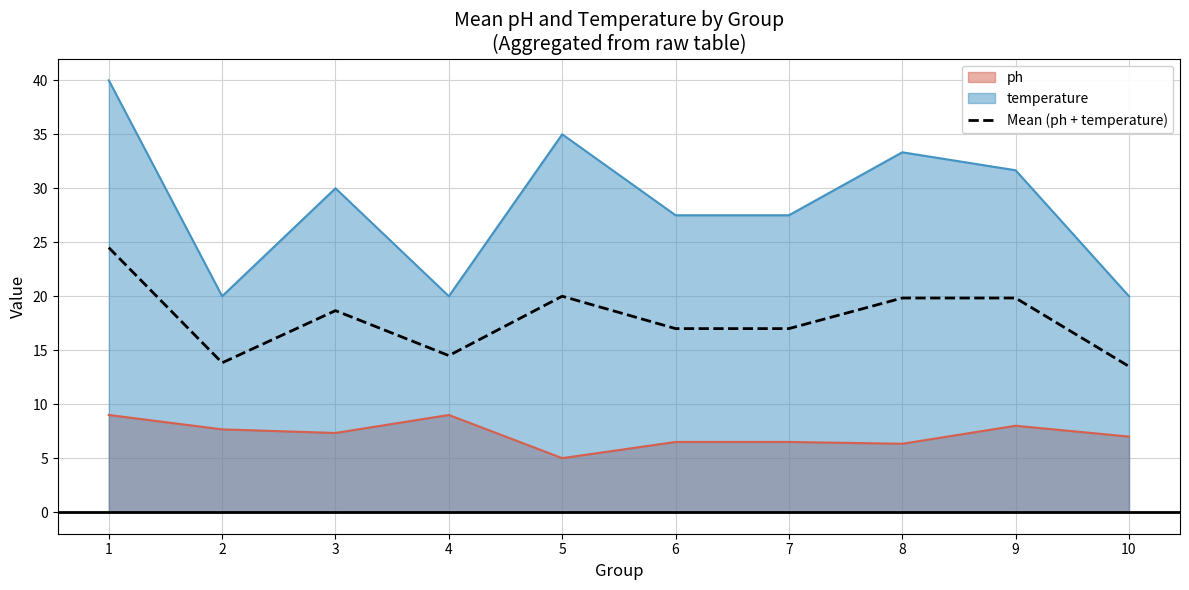

At which label does the data first exceed 18?

1